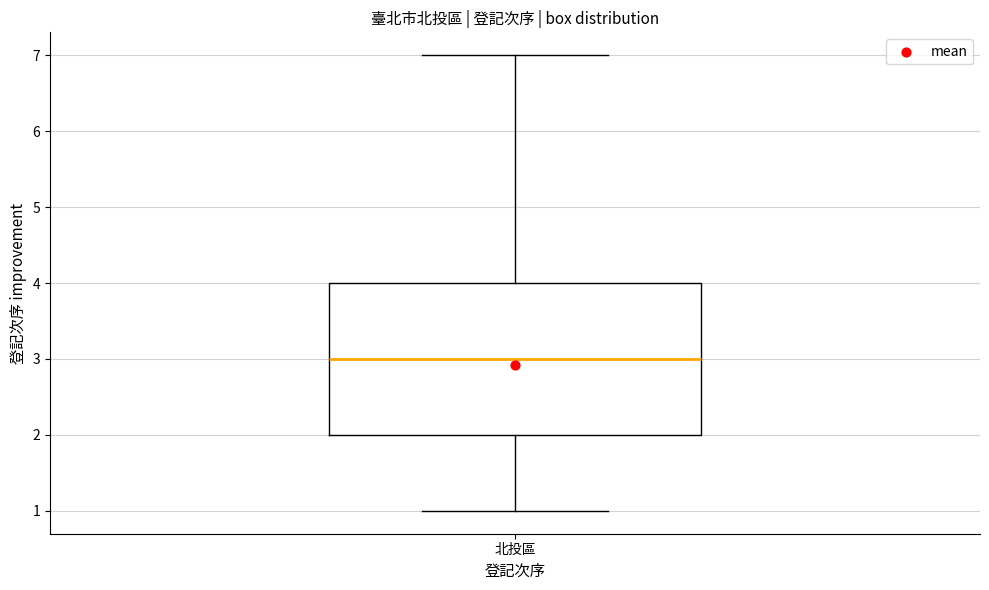

Transcribe this box plot: give where the median line is, the range the box spans, and where the two whiskers end, as read against the y-axis. The values are not printed on the chart, so give them approximately, as read against the axis.

median 3, box 2 to 4, whiskers 1 to 7